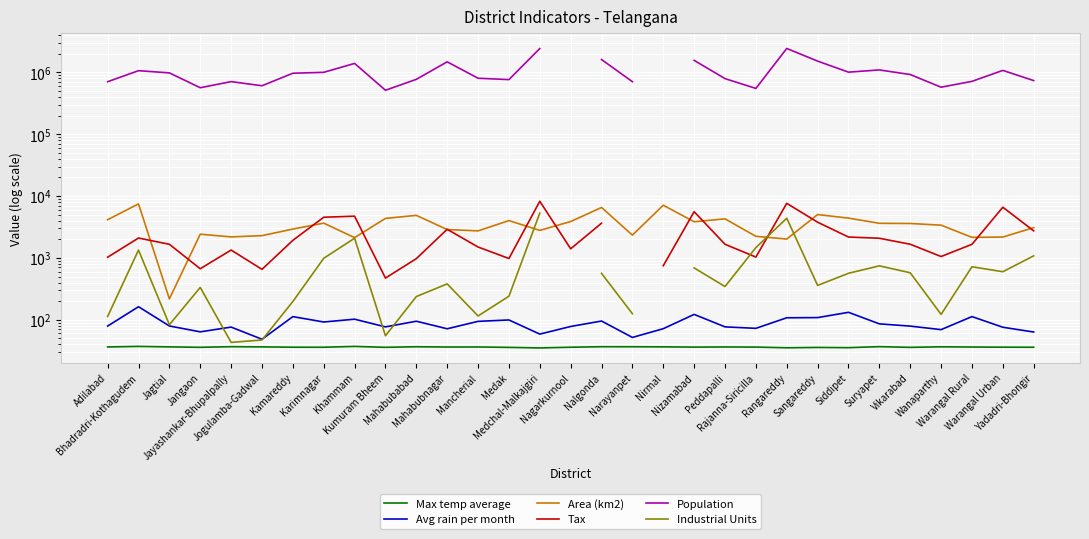

Between Nagarkurnool and Rajanna-Siricilla, which series saw the biggest shift?

Area (km2)